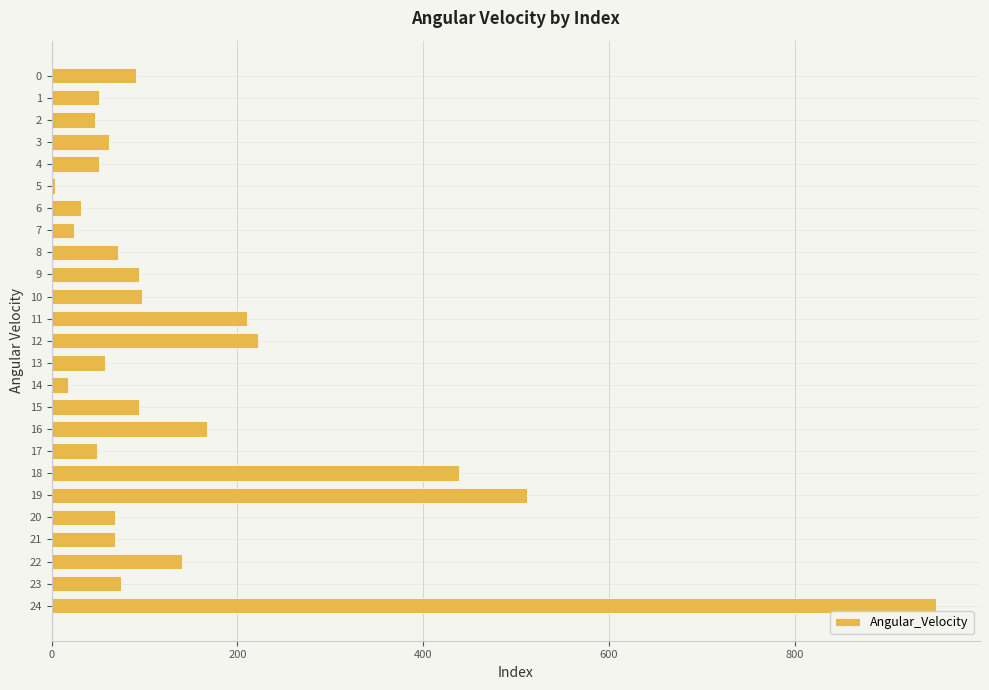

What is the sum of all values?

3694.8